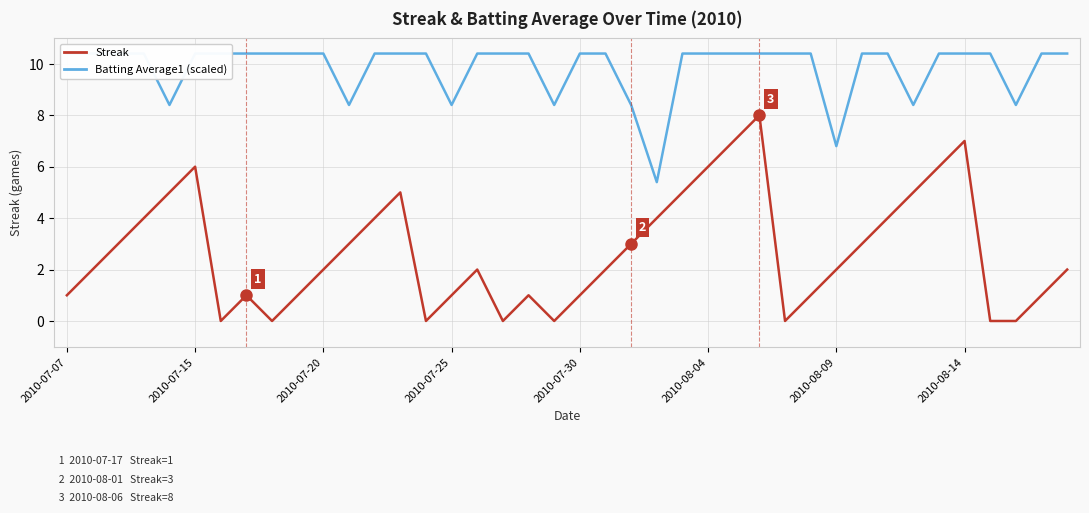

True or false: Streak has a value of 4.0 at 17.

False